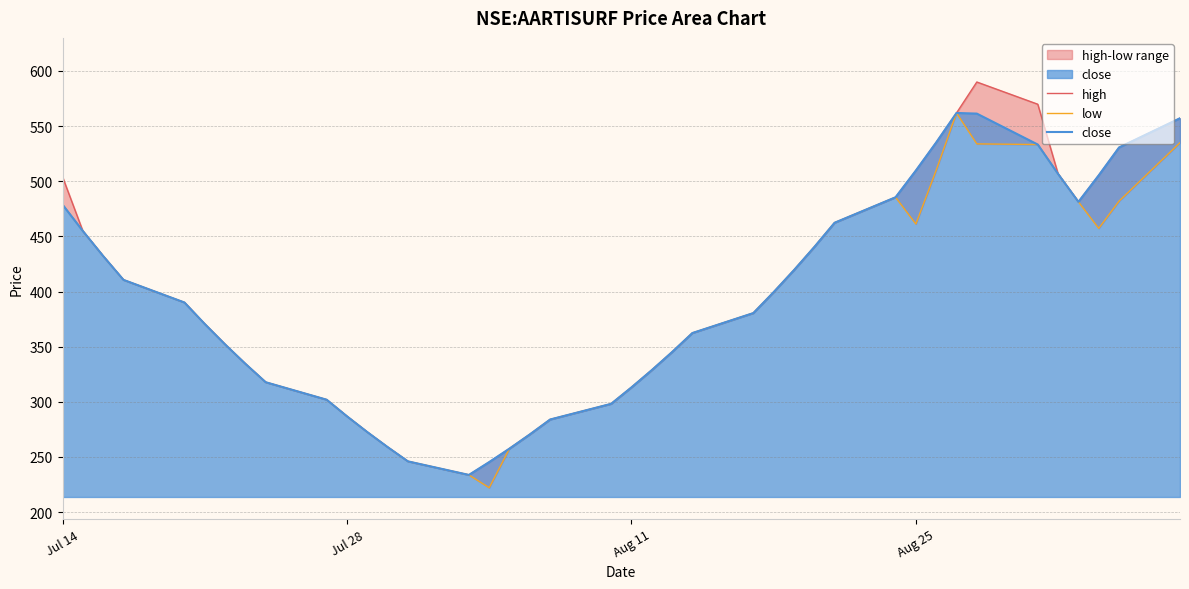

Reading left to right, extract all data points from this chart.

high: 504.0	454.9	432.2	410.6	390.1	370.6	352.1	334.5	317.8	302.0	286.9	272.6	259.0	246.1	233.8	245.4	257.6	270.5	284.0	298.2	313.1	328.8	345.1	362.4	380.5	399.5	419.5	440.4	462.4	485.5	509.8	535.2	562.0	590.0	569.8	506.6	481.4	505.4	530.7	557.2
low: 478.8	454.9	432.2	410.6	390.1	370.6	352.1	334.5	317.8	302.0	286.9	272.6	259.0	246.1	233.8	222.1	257.6	270.5	284.0	298.2	313.1	328.8	345.1	362.4	380.5	399.5	419.5	440.4	462.4	485.5	461.2	510.0	562.0	533.9	533.3	506.6	481.4	457.3	482.0	535.0
close: 478.8	454.9	432.2	410.6	390.1	370.6	352.1	334.5	317.8	302.0	286.9	272.6	259.0	246.1	233.8	245.4	257.6	270.5	284.0	298.2	313.1	328.8	345.1	362.4	380.5	399.5	419.5	440.4	462.4	485.5	509.8	535.2	562.0	561.3	533.3	506.6	481.4	505.4	530.7	557.2